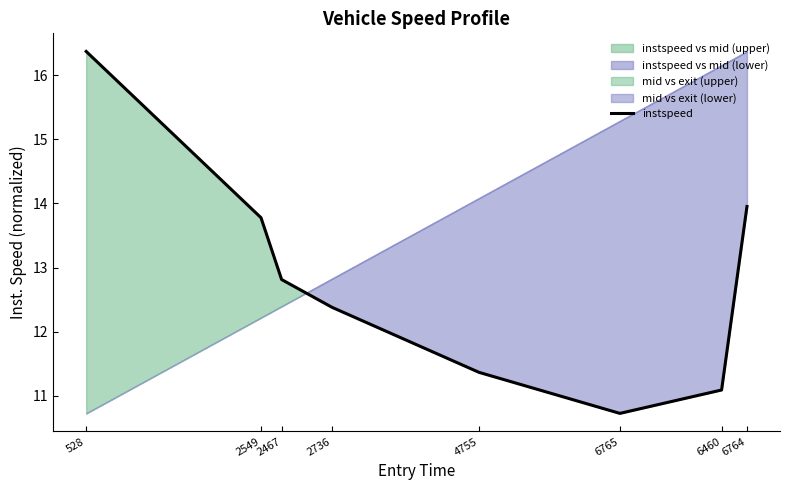

What is the label of the 7th point from the right?

2549